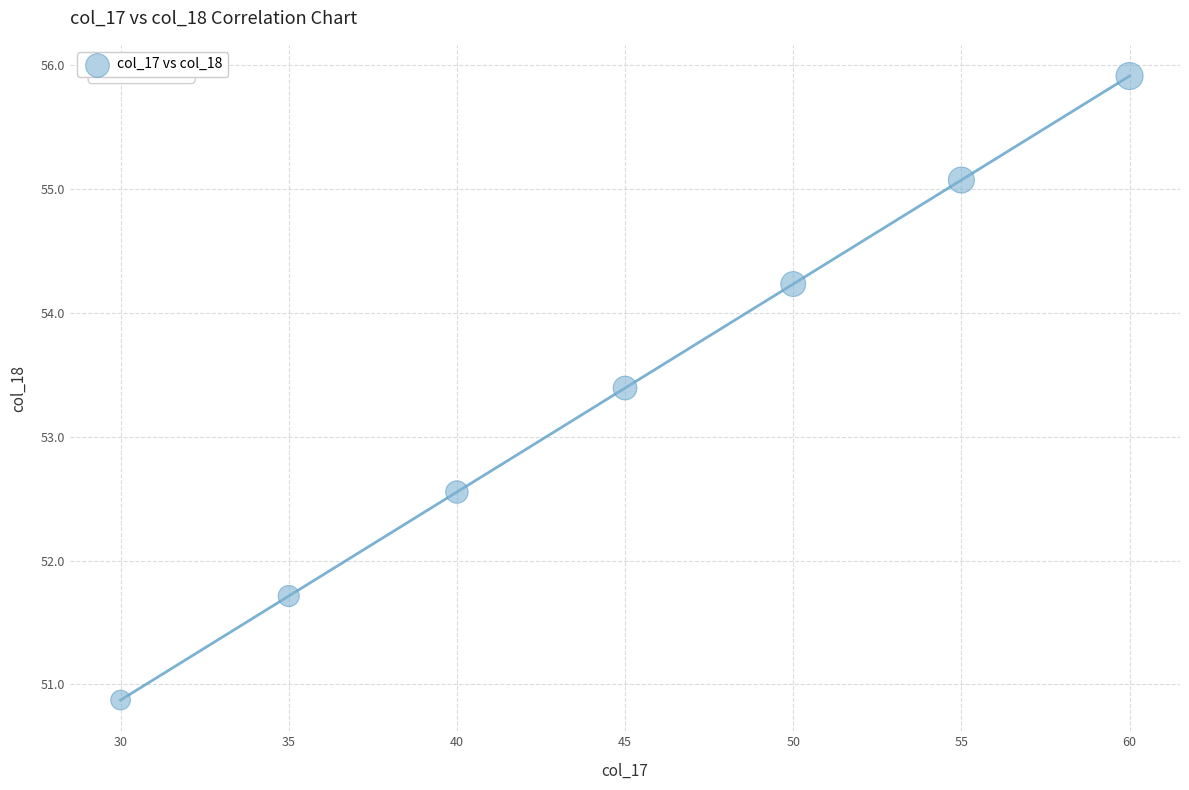

What is the average Y value?

53.4